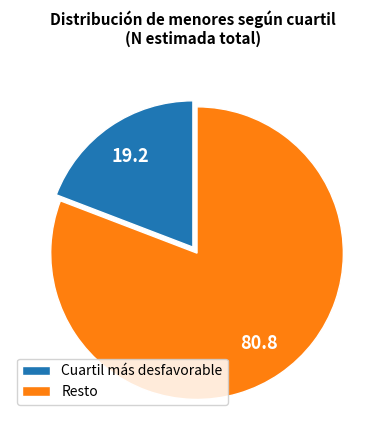

Rank the categories by value from lowest to highest.

Cuartil más desfavorable, Resto